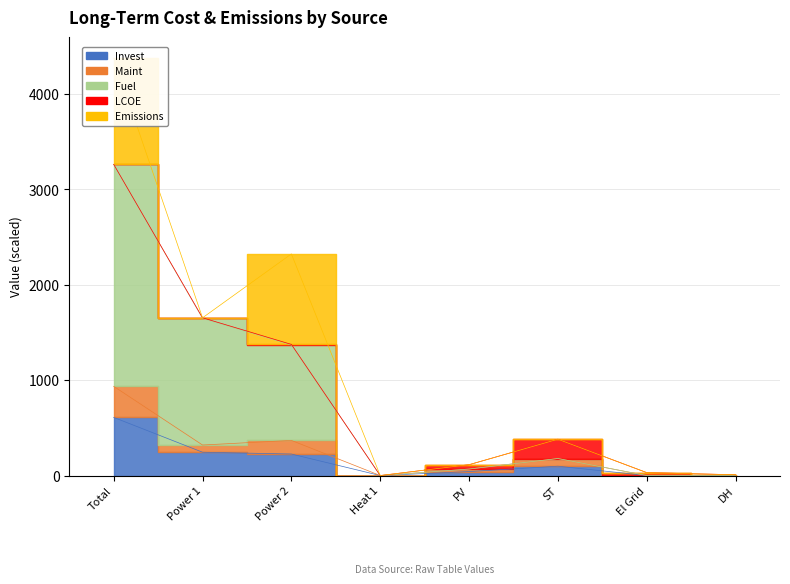

Which label corresponds to the smallest value in the chart?

Heat 1